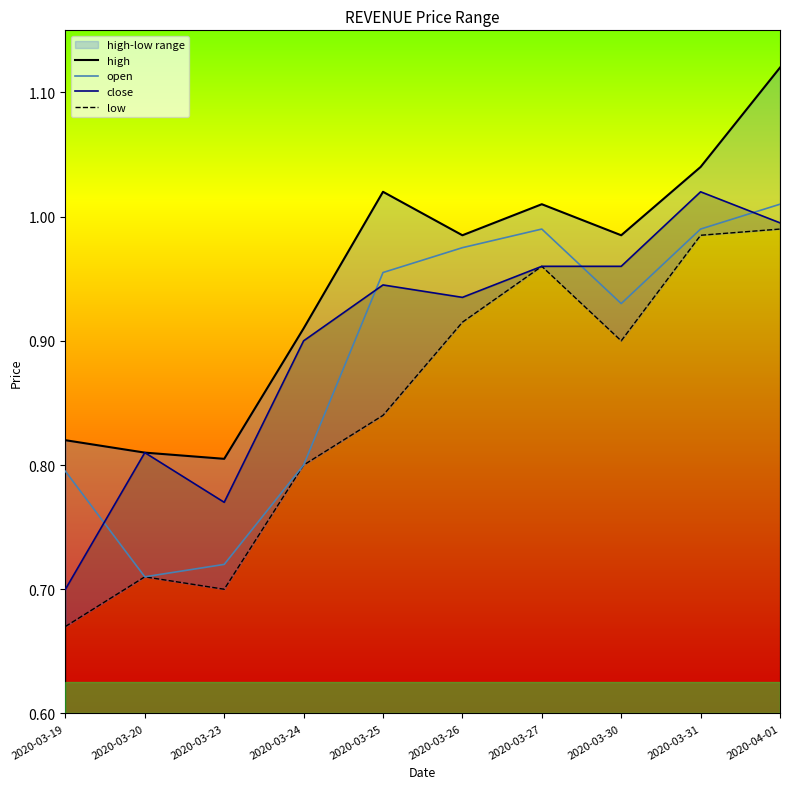

Which series has the widest spread of values?

close